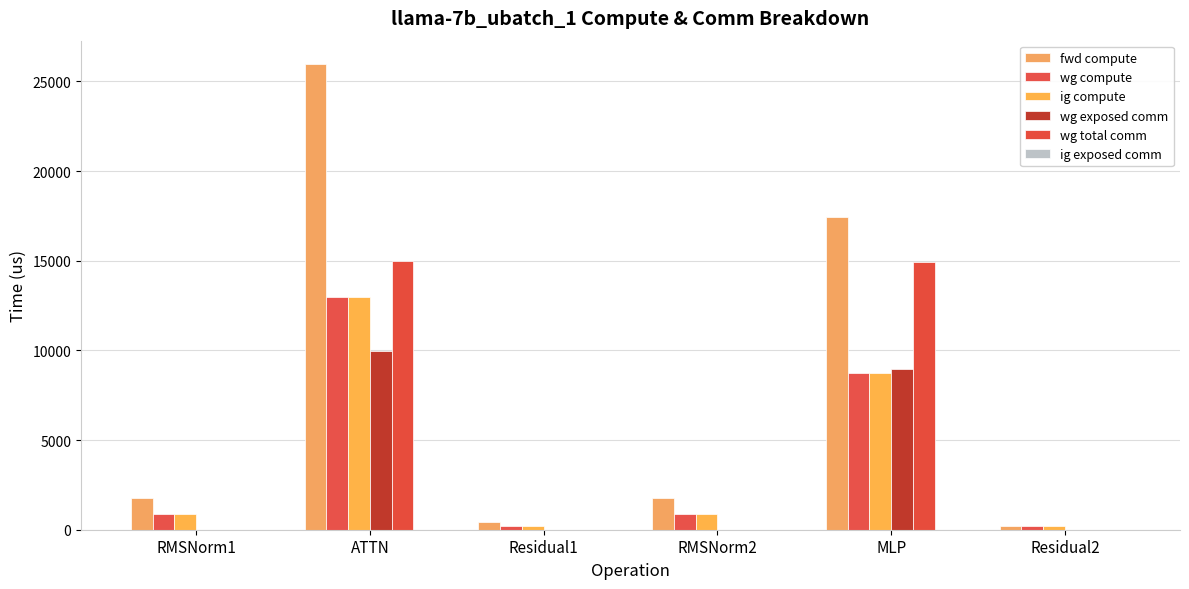

Rank the series at Residual1 from highest to lowest value.

fwd compute, wg compute, ig compute, wg exposed comm, wg total comm, ig exposed comm